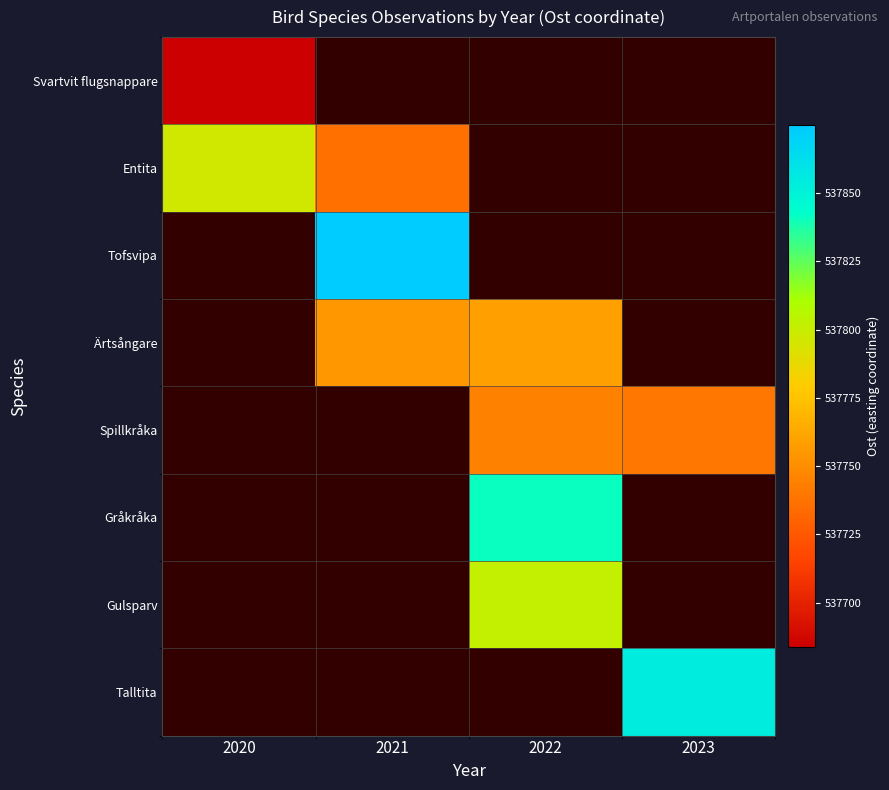

At which category does the chart reach its minimum across all series?

2020